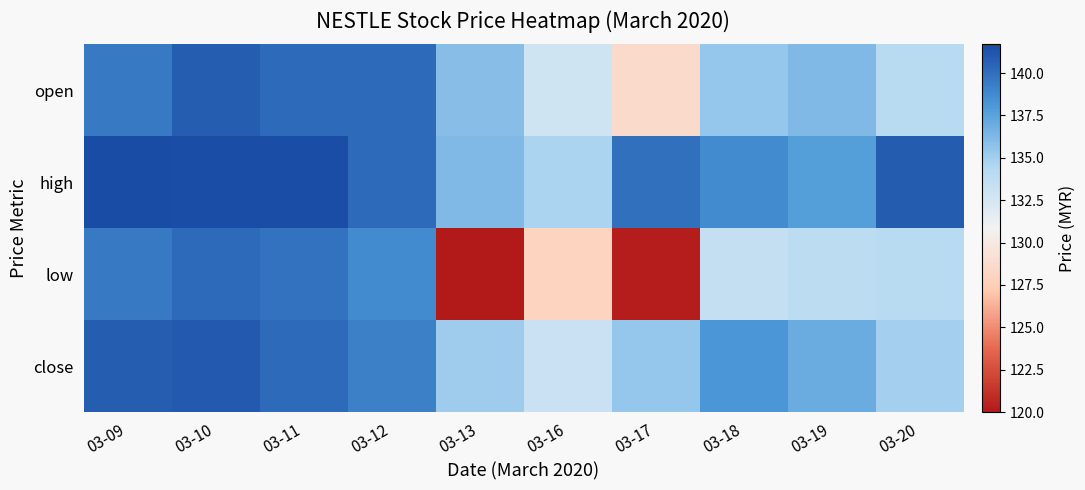

Rank the series by their maximum value, from lowest to highest.

low, open, close, high